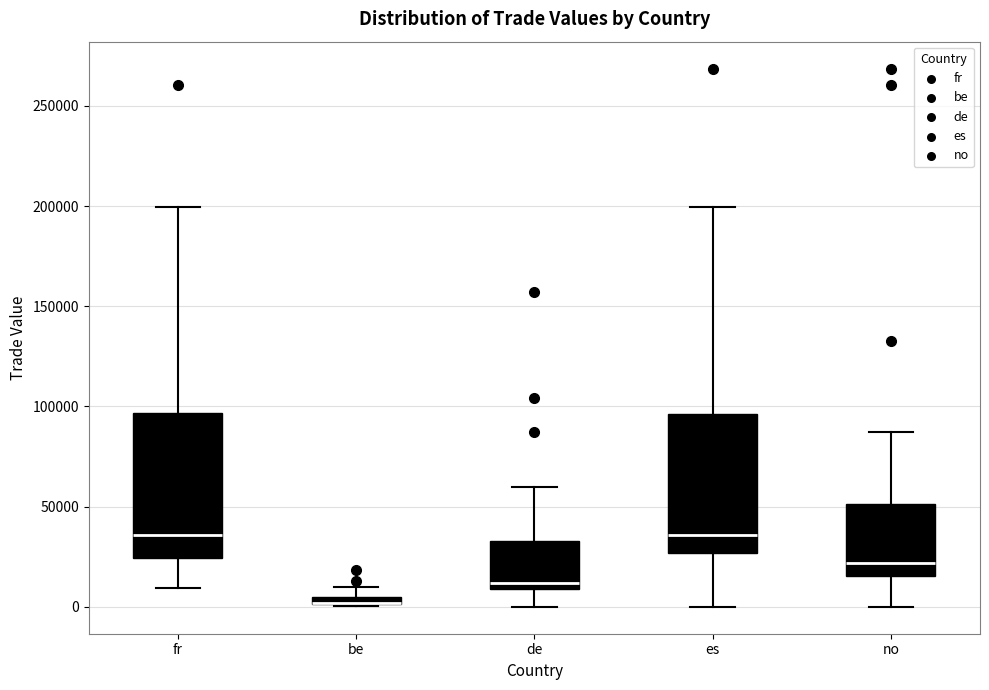

Where is the upper edge of the box for es on the y-axis? The values are not printed on the chart, so give them approximately, as read against the axis.

95000